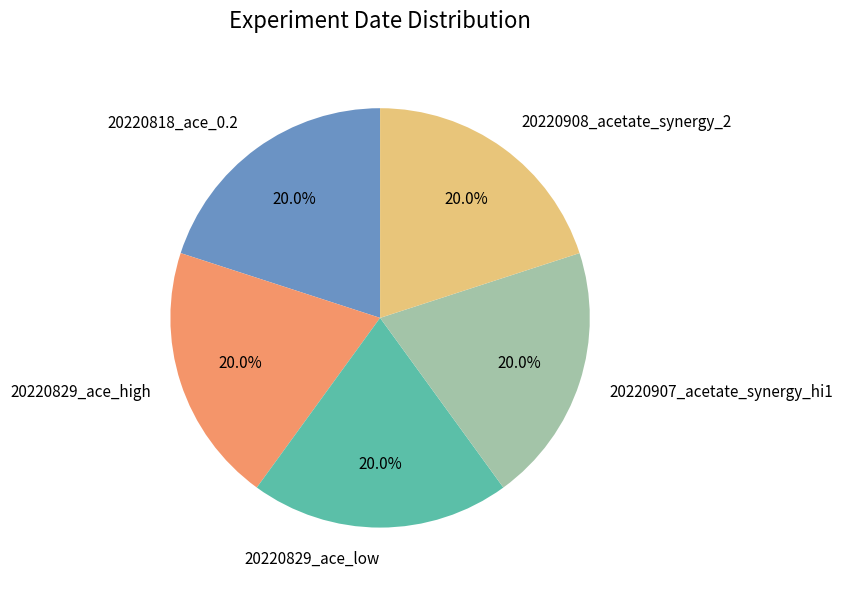

Does 20220907_acetate_synergy_hi1 represent more than half of the total?

No